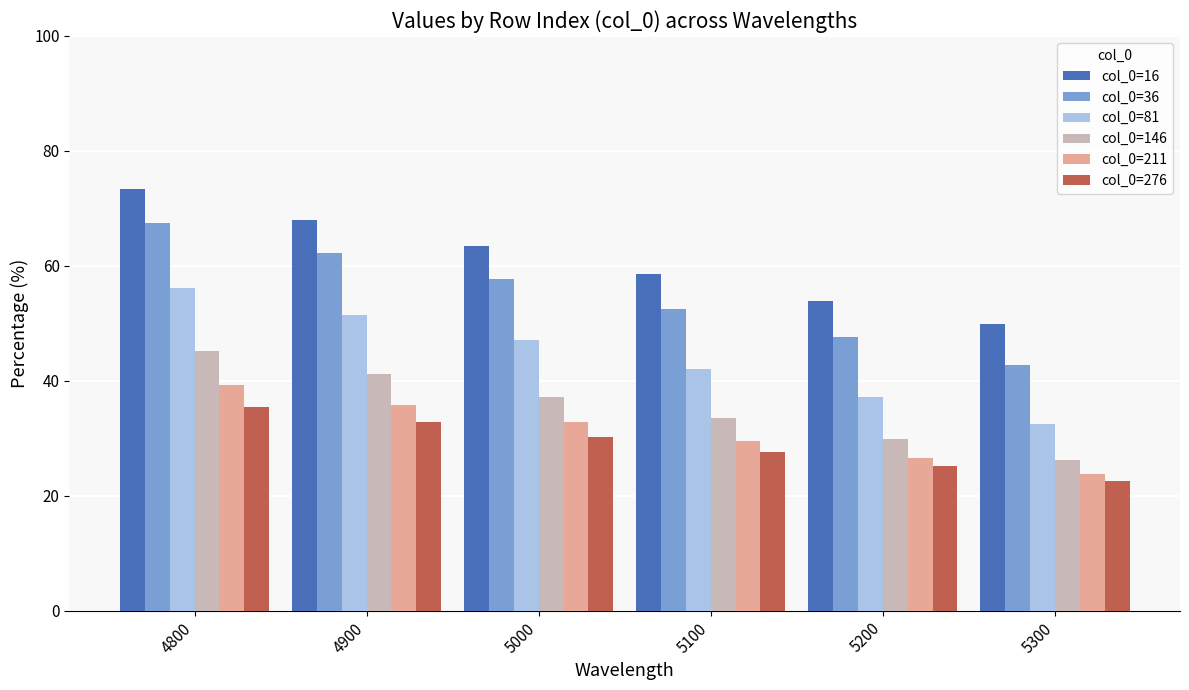

What is the difference between the col_0=36 values at 5100 and 5000?

5.2